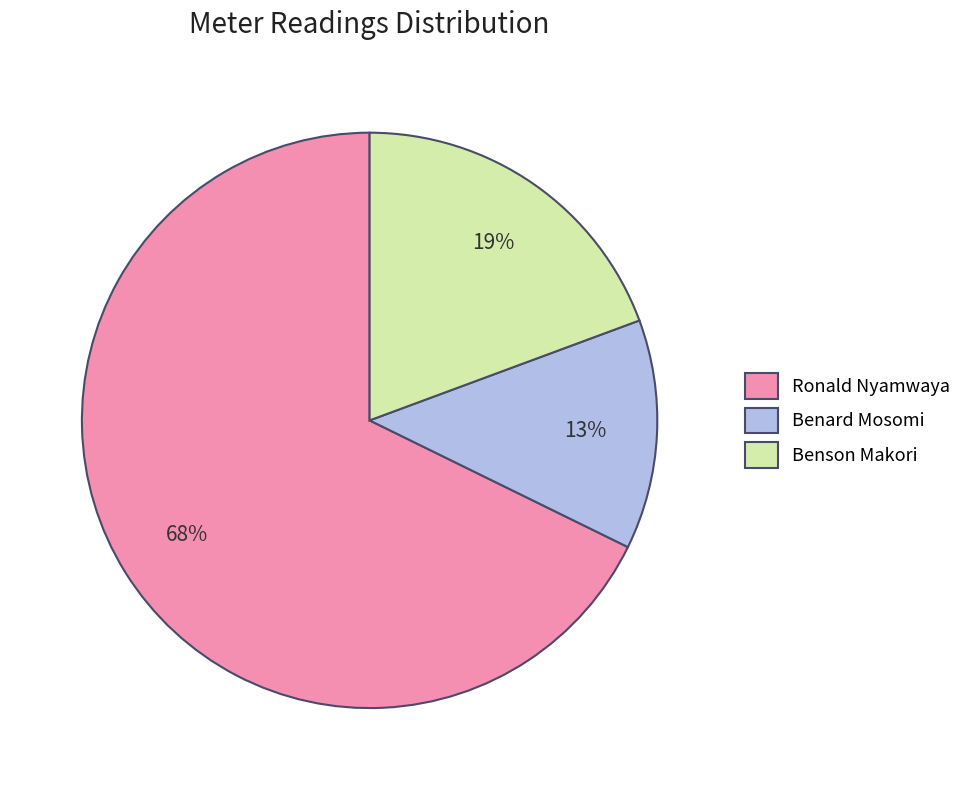

Is Ronald Nyamwaya the majority of the pie?

Yes